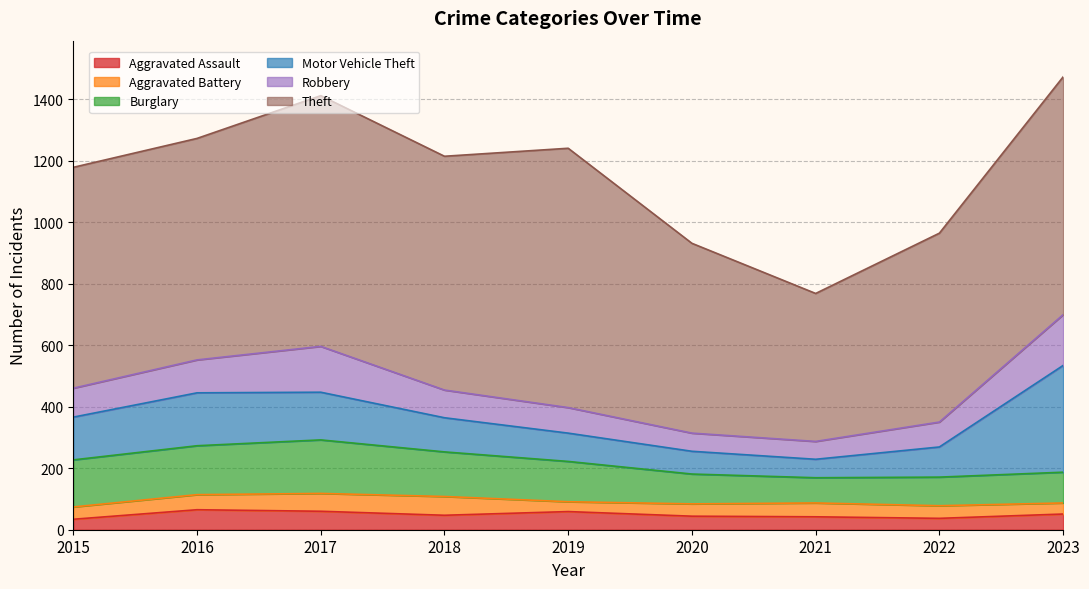

How many interior local peaks does the Robbery series have?

1